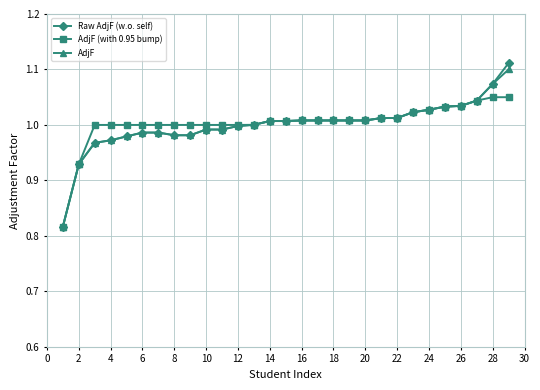

Which series has the largest range (max minus min)?

Raw AdjF (w.o. self)